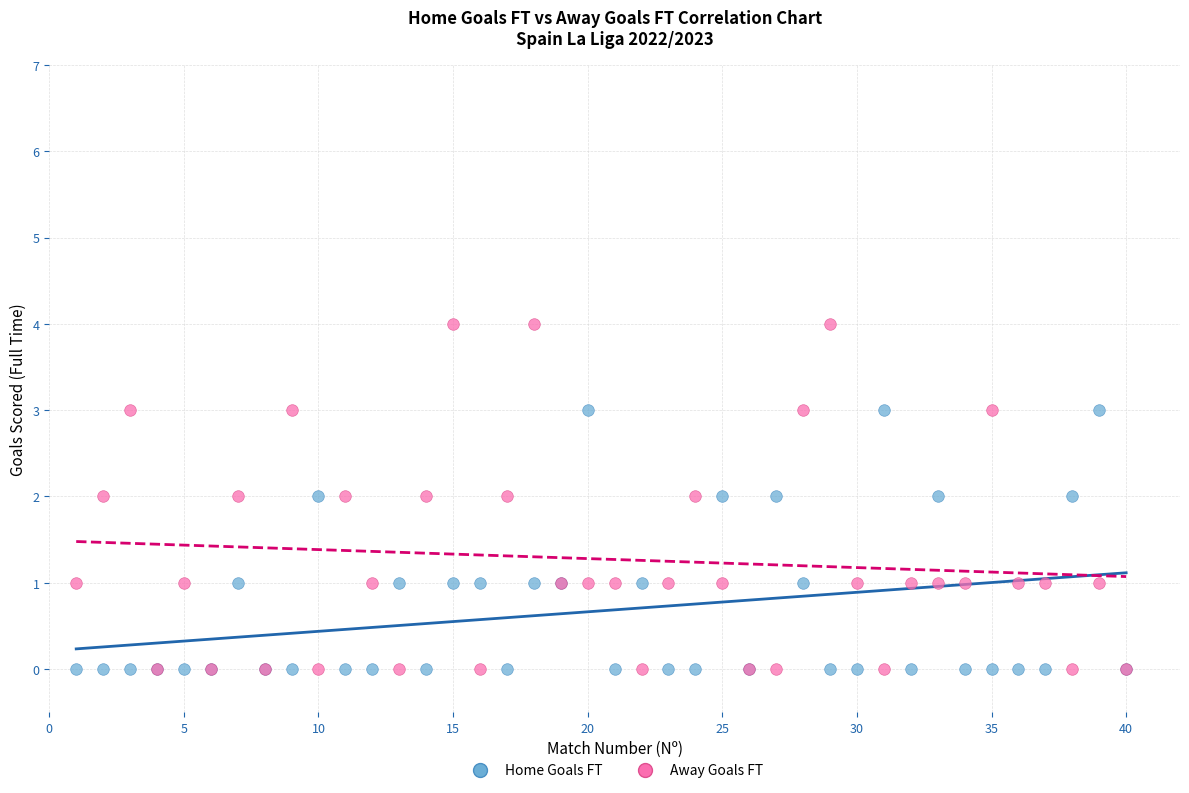

Which series reaches the maximum Y coordinate?

Away Goals FT